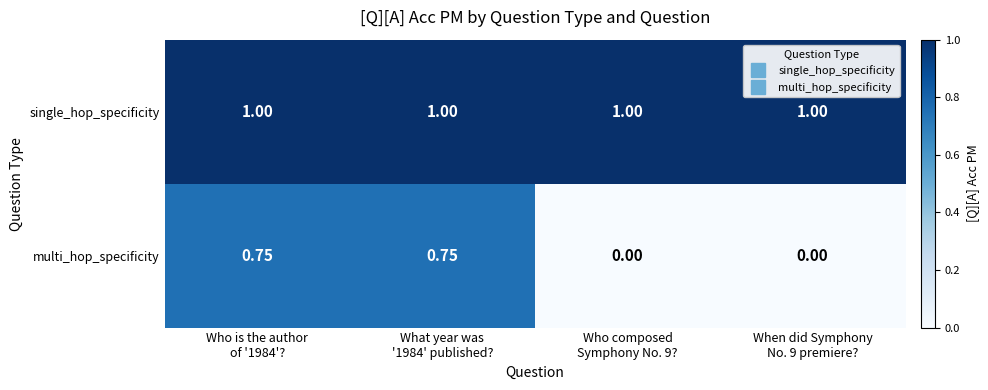

Rank the series by their average value, from highest to lowest.

single_hop_specificity, multi_hop_specificity